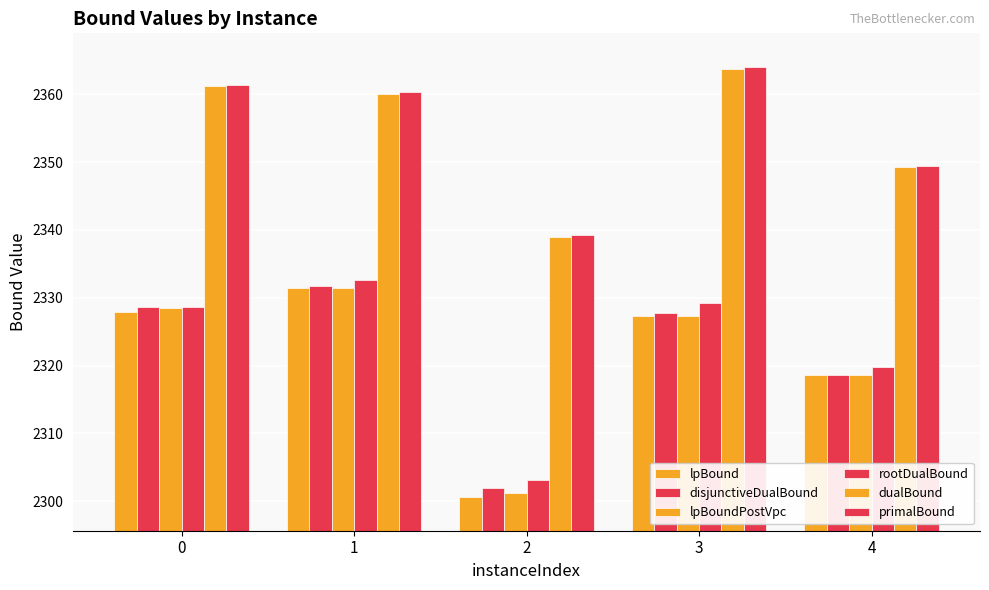

What is the spread (max minus min) of values at 0?

33.6